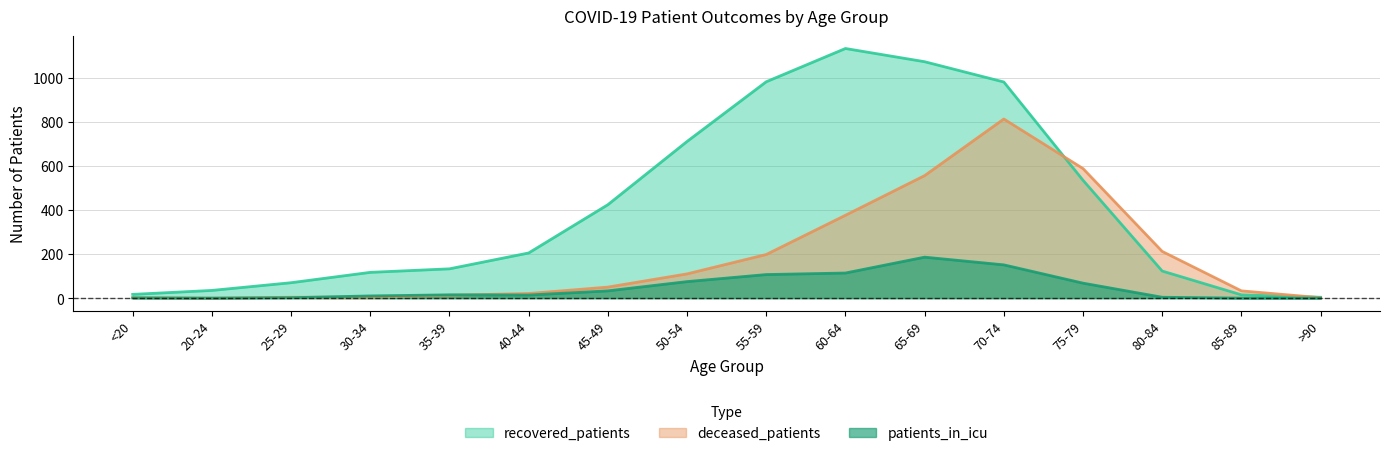

How many values in the deceased_patients series are below 50?

8